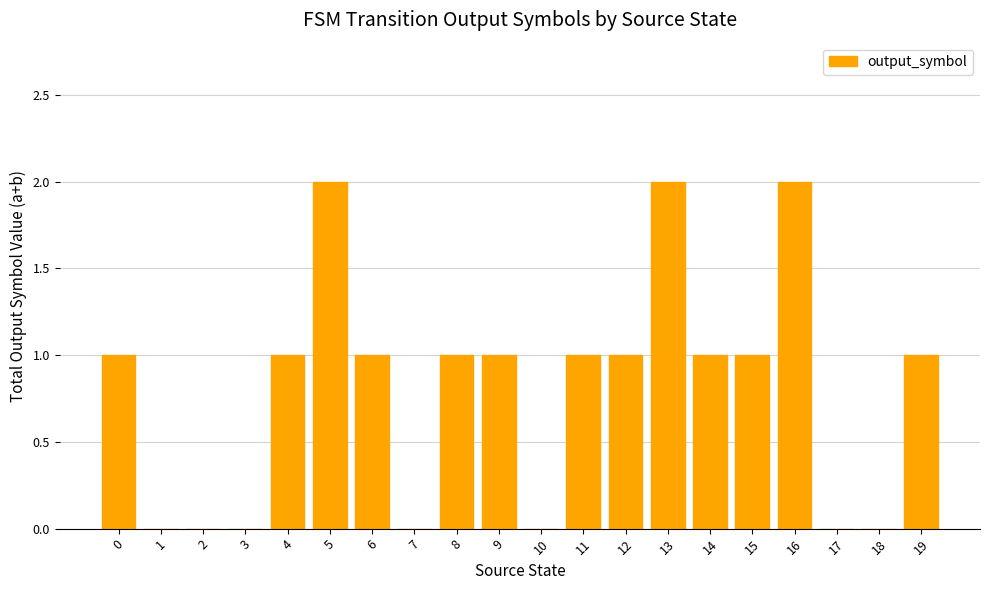

True or false: the data shows 0 at 12.

False